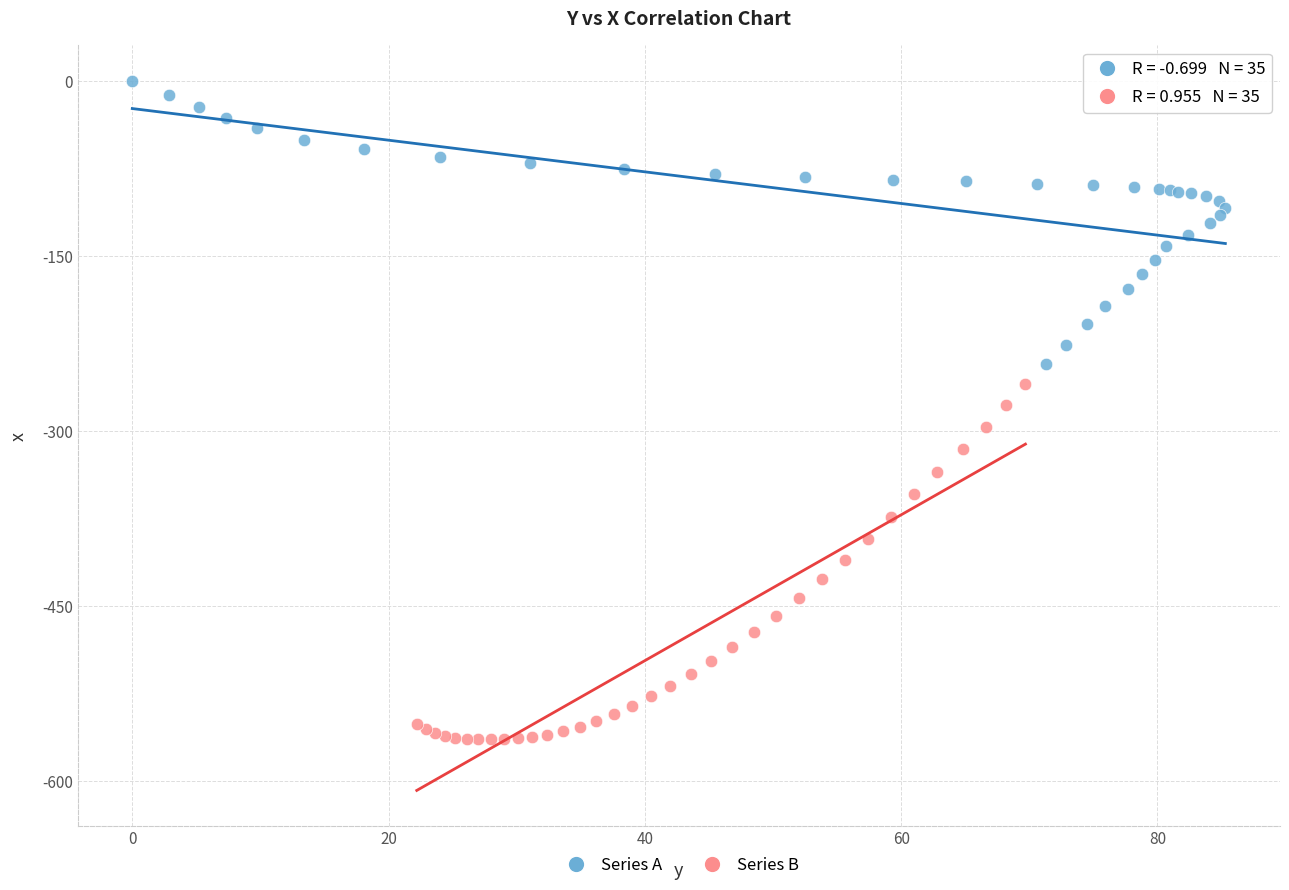

Which series has the widest spread of Y values?

Series B